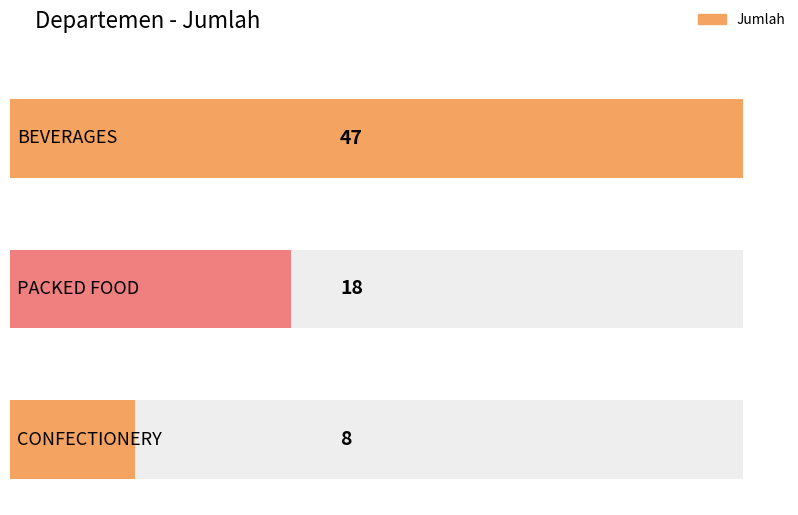

Are the bars grouped side by side (vs. stacked)?

No